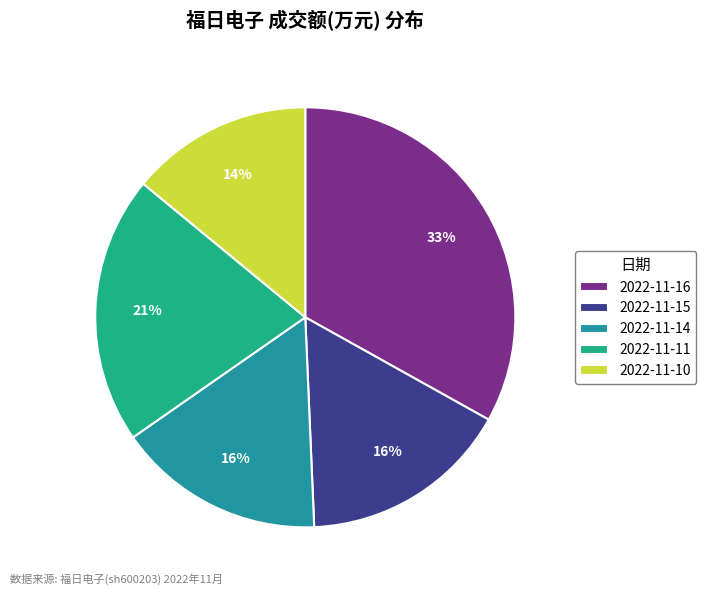

To the nearest percent, what portion does 2022-11-11 represent?

21%